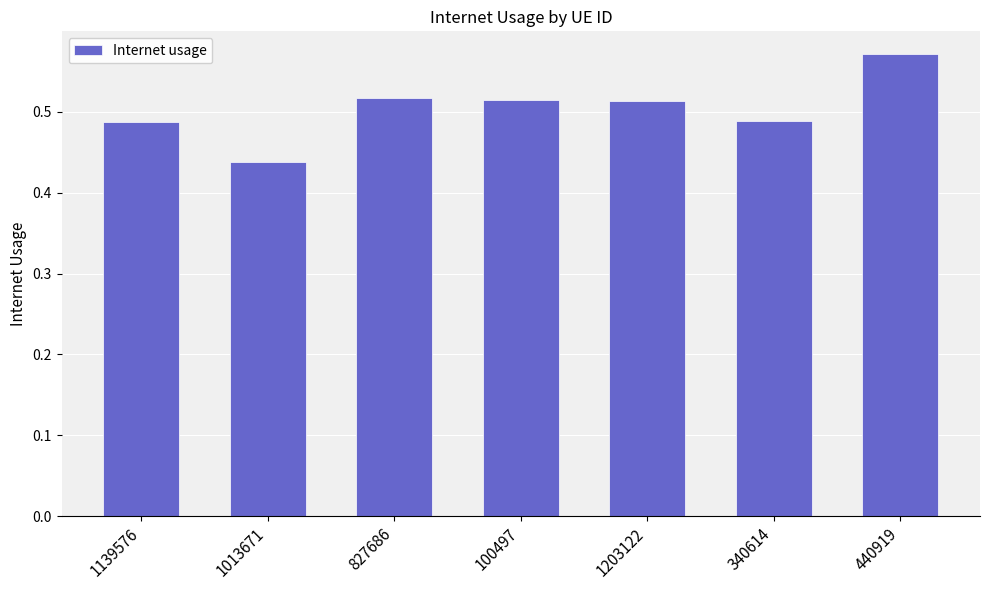

What position from the left is 827686?

3